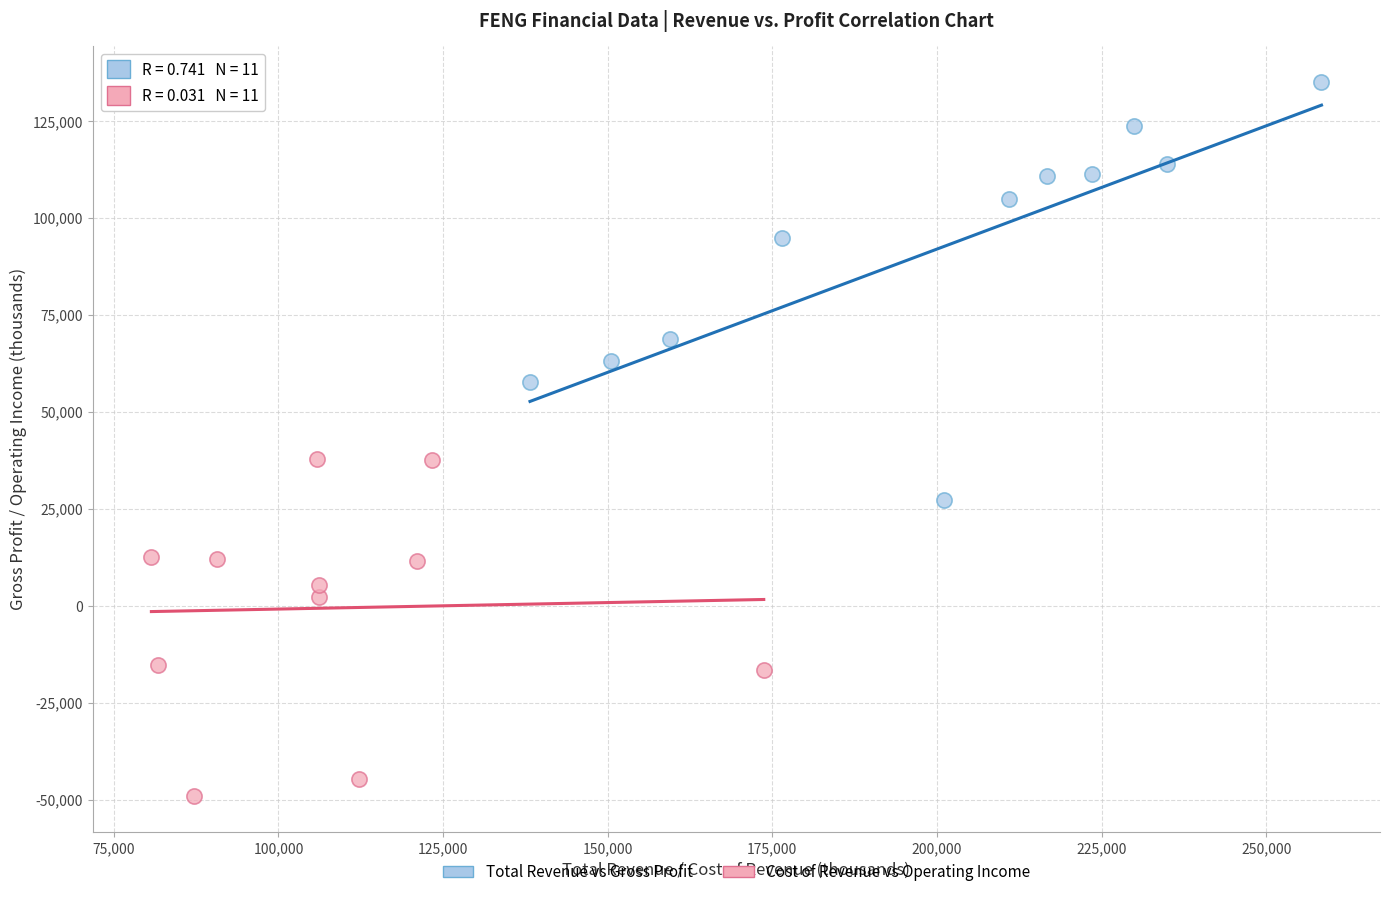

Which series contains the highest Y value?

Total Revenue vs Gross Profit